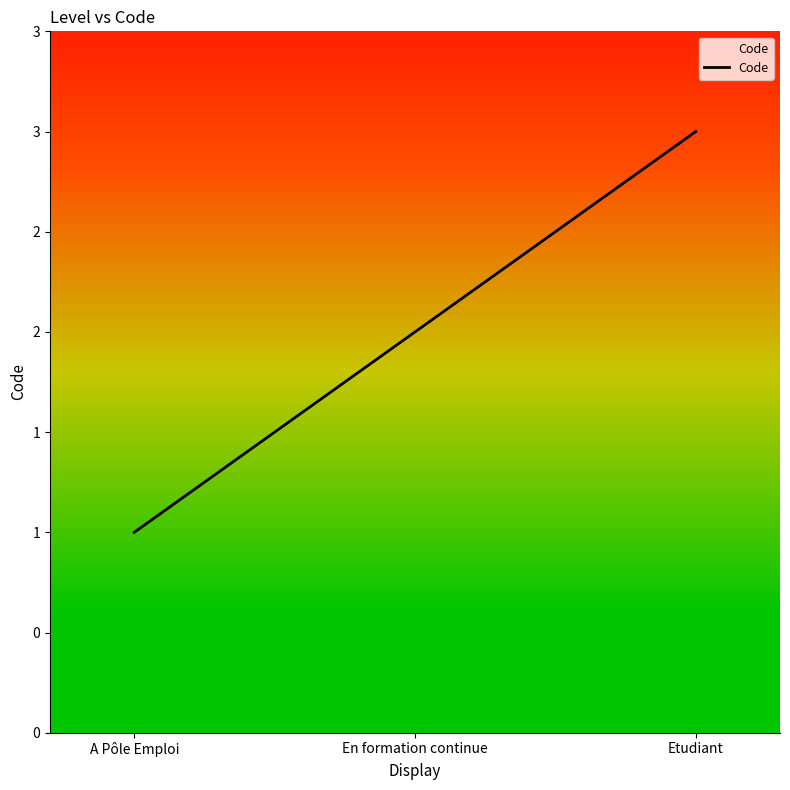

Reading left to right, extract all data points from this chart.

1	2	3